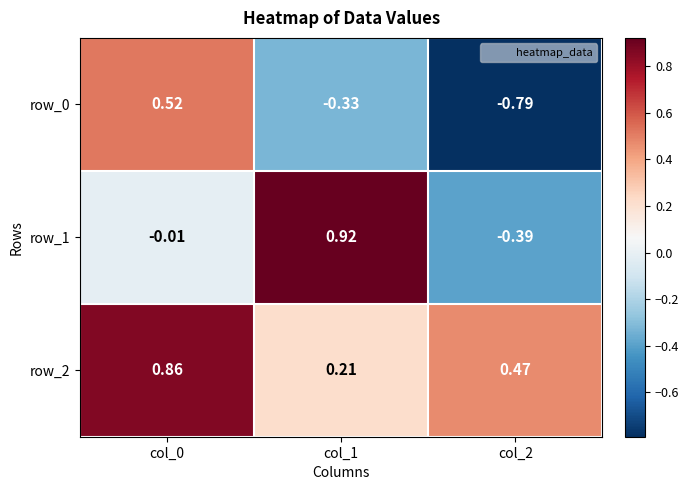

What is the difference between the row_0 values at col_2 and col_0?

1.3